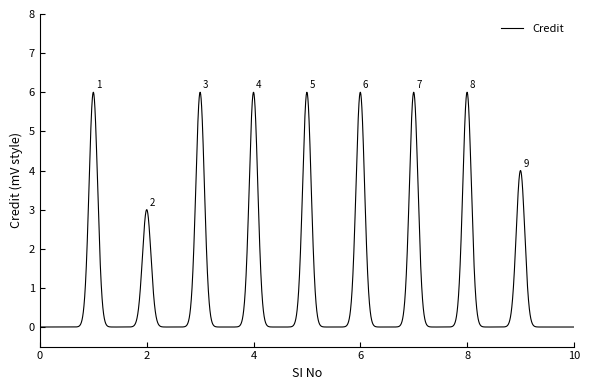

What is the maximum value shown in the chart?

6.0